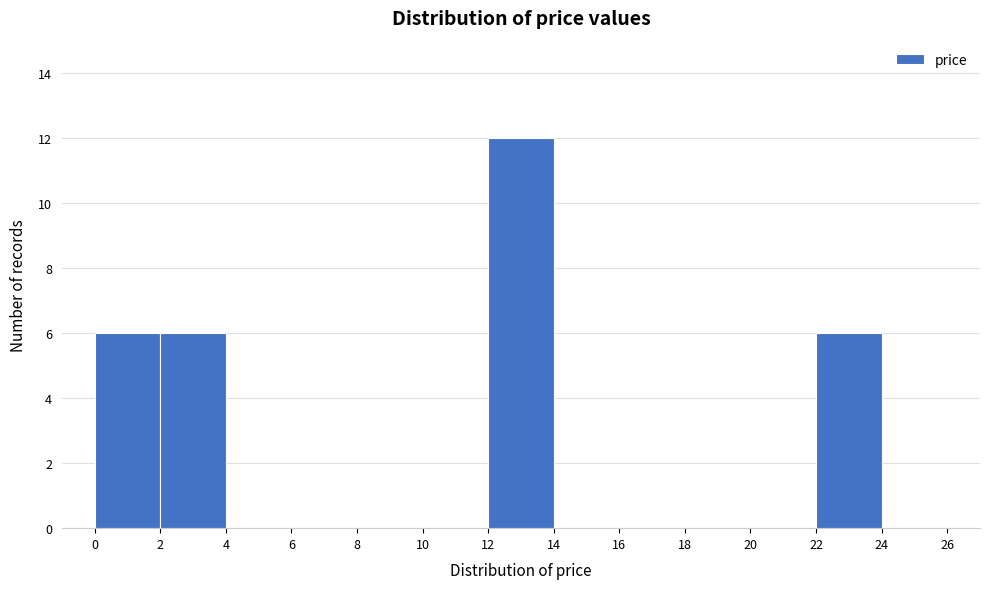

Reading left to right, transcribe this chart: for each bar, give the range it covers on the x-axis and its height. The values are not printed on the chart, so give them approximately, as read against the axis.

0 to 2: 6
2 to 4: 6
4 to 6: 0
6 to 8: 0
8 to 10: 0
10 to 12: 0
12 to 14: 12
14 to 16: 0
16 to 18: 0
18 to 20: 0
20 to 22: 0
22 to 24: 6
24 to 26: 0